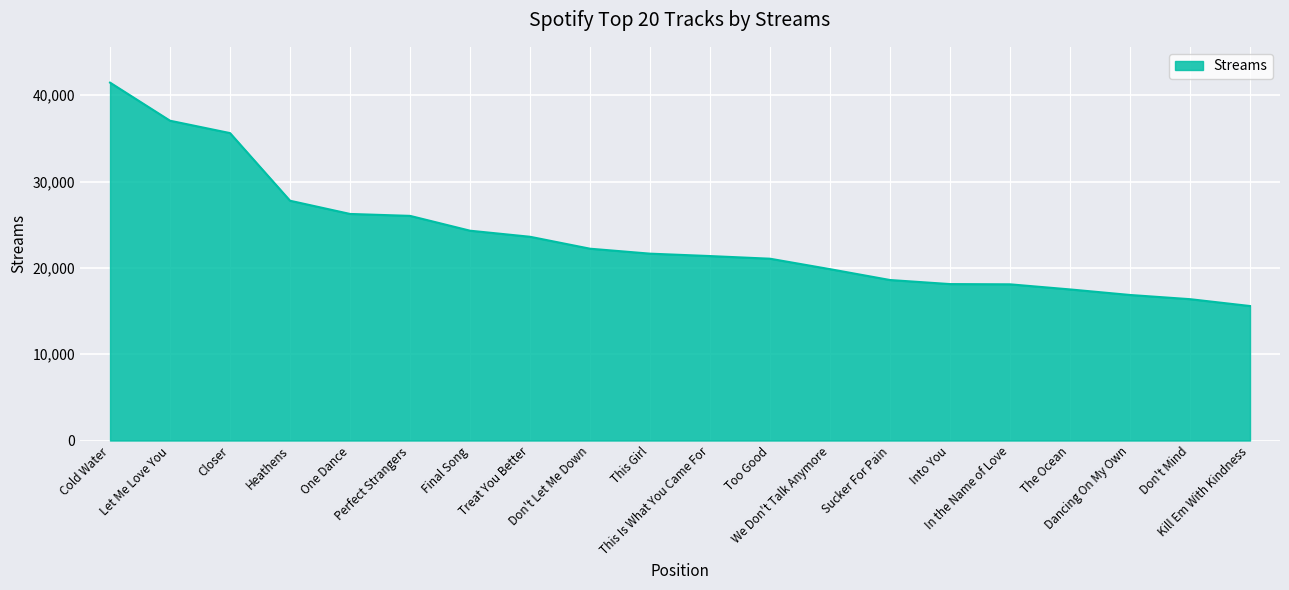

At which category does the chart reach its peak across all series?

Cold Water